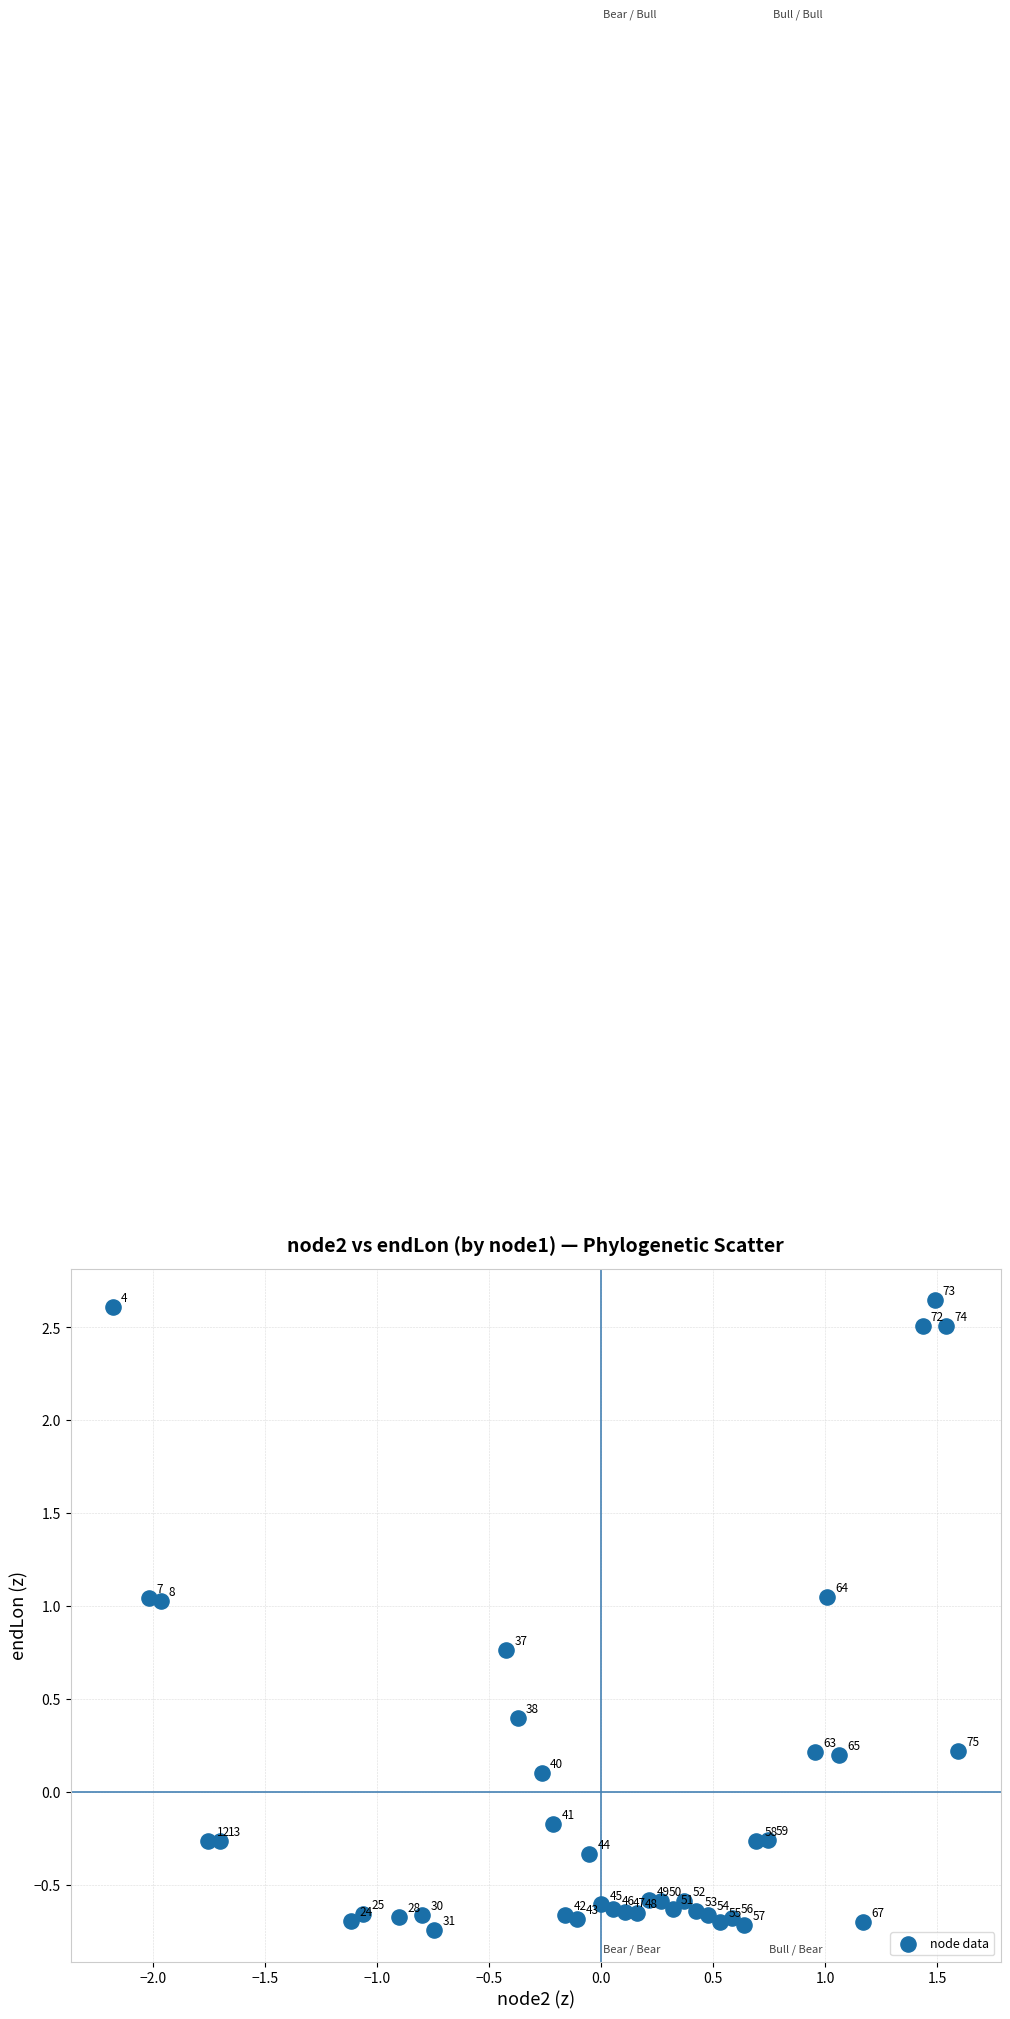

What is the range of Y values (max minus min)?

3.4